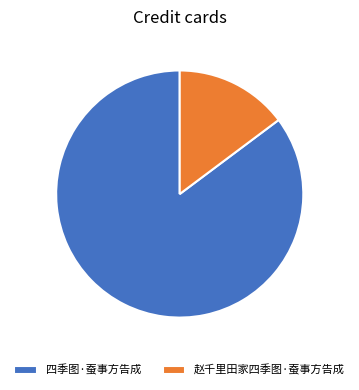

Which slice is the smallest?

赵千里田家四季图·蚕事方告成